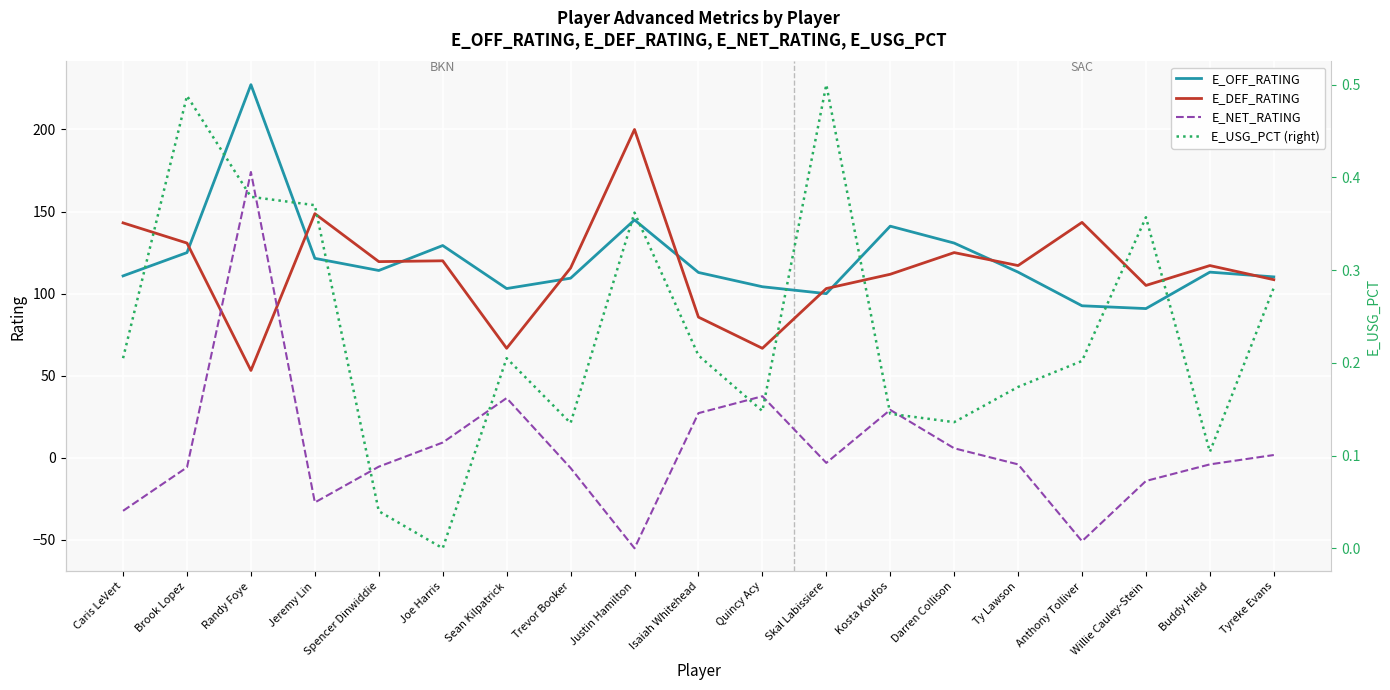

Which series has the largest total across all categories?

E_OFF_RATING